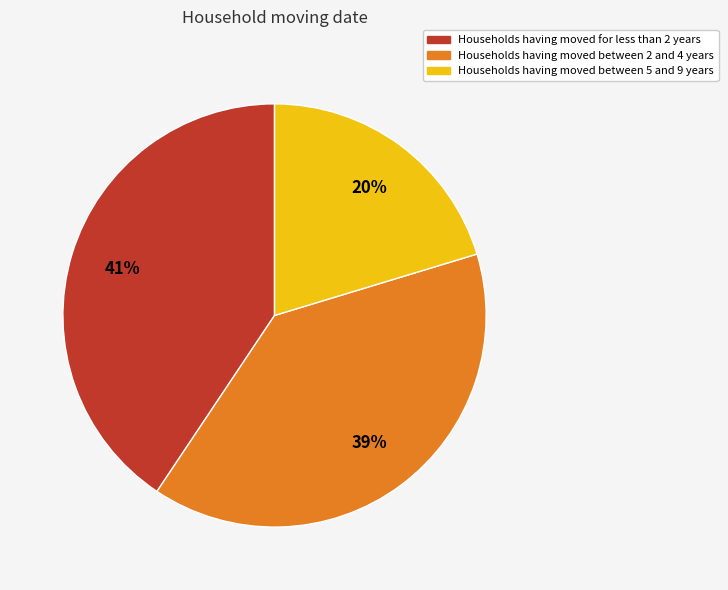

Count the number of slices in the pie.

3